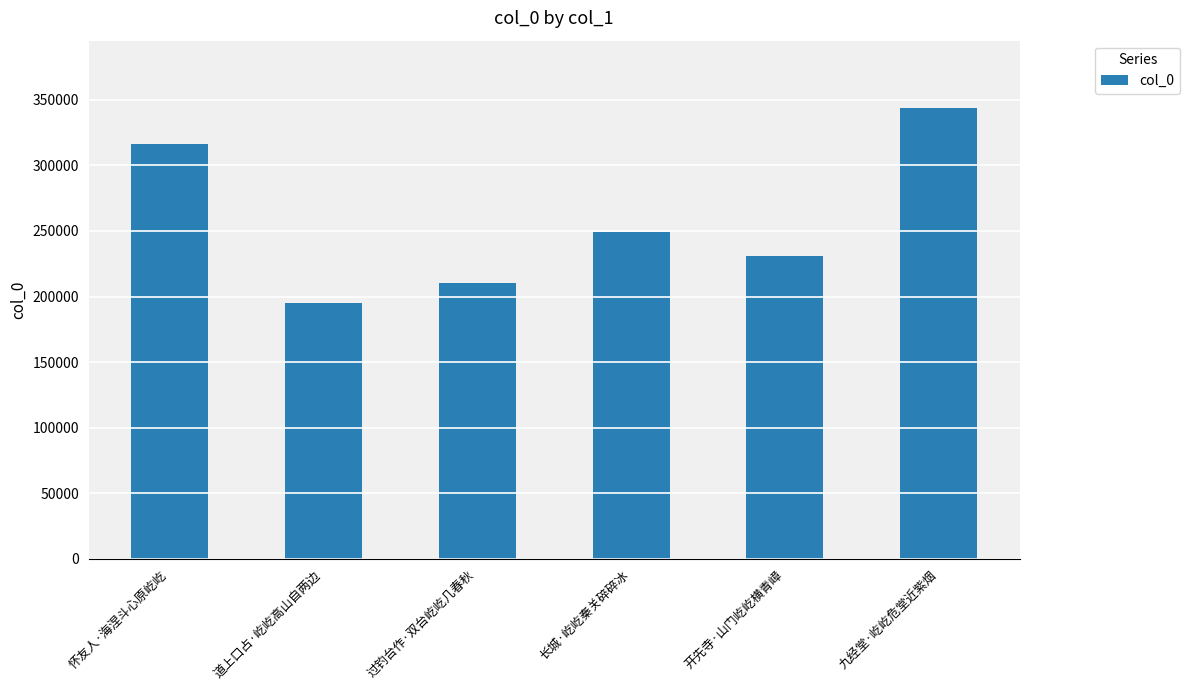

What is the average value?

257528